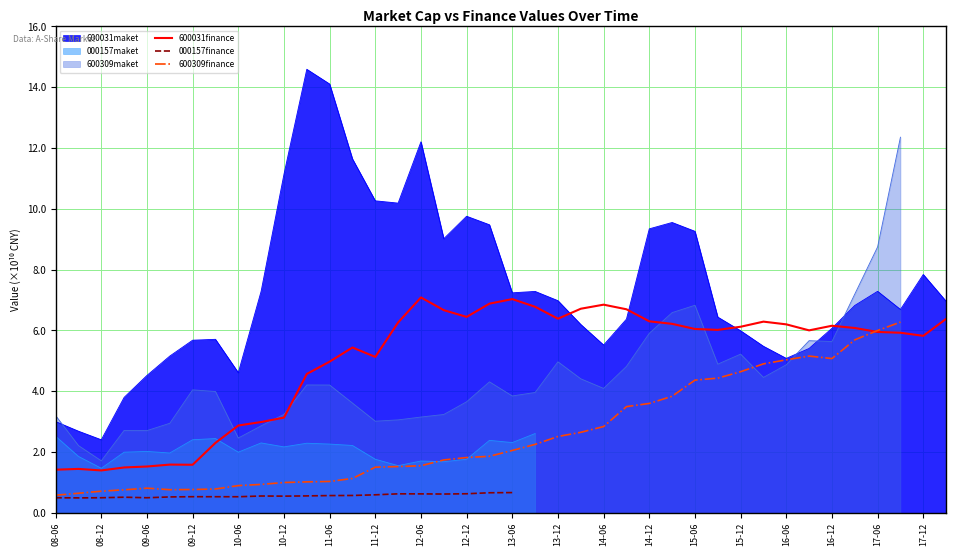

What is the value of the 000157finance point at the 13th from the left?

0.6